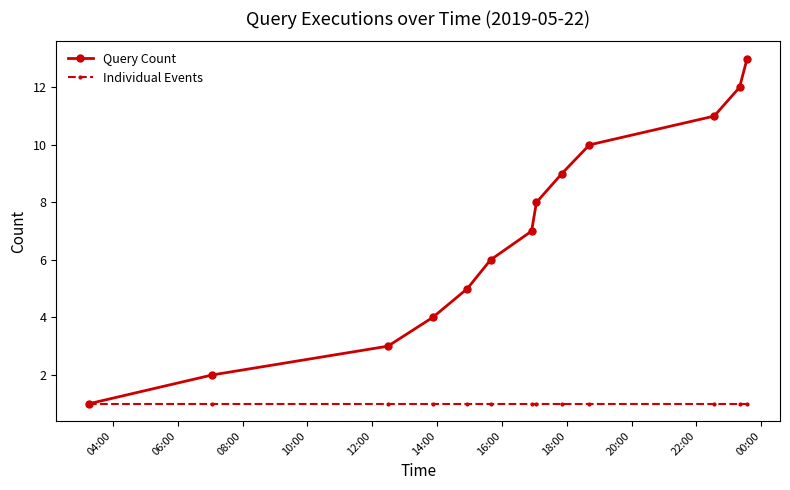

Which series has the largest total across all categories?

Query Count